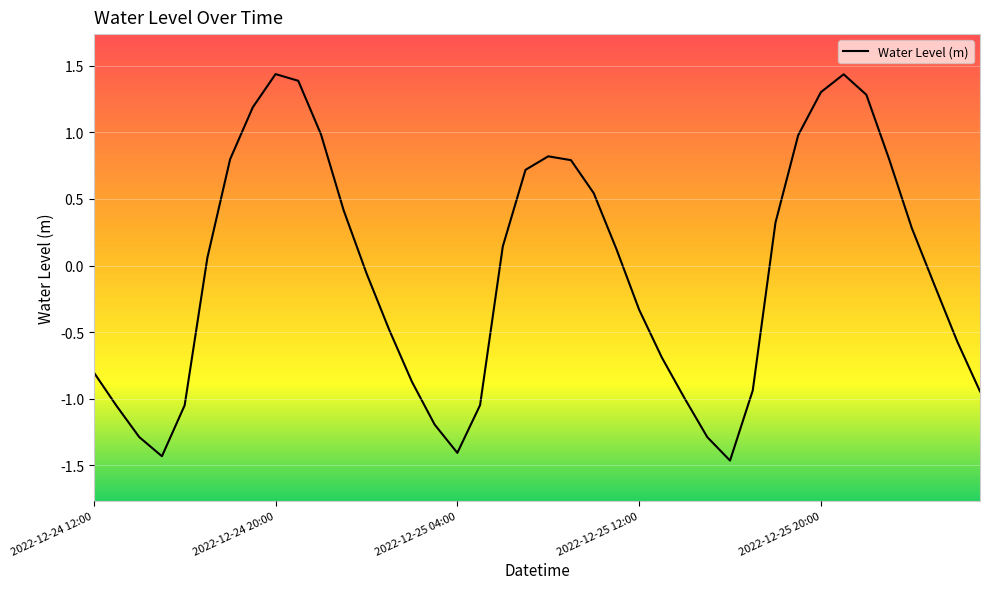

What is the difference between the maximum and minimum values?

2.9